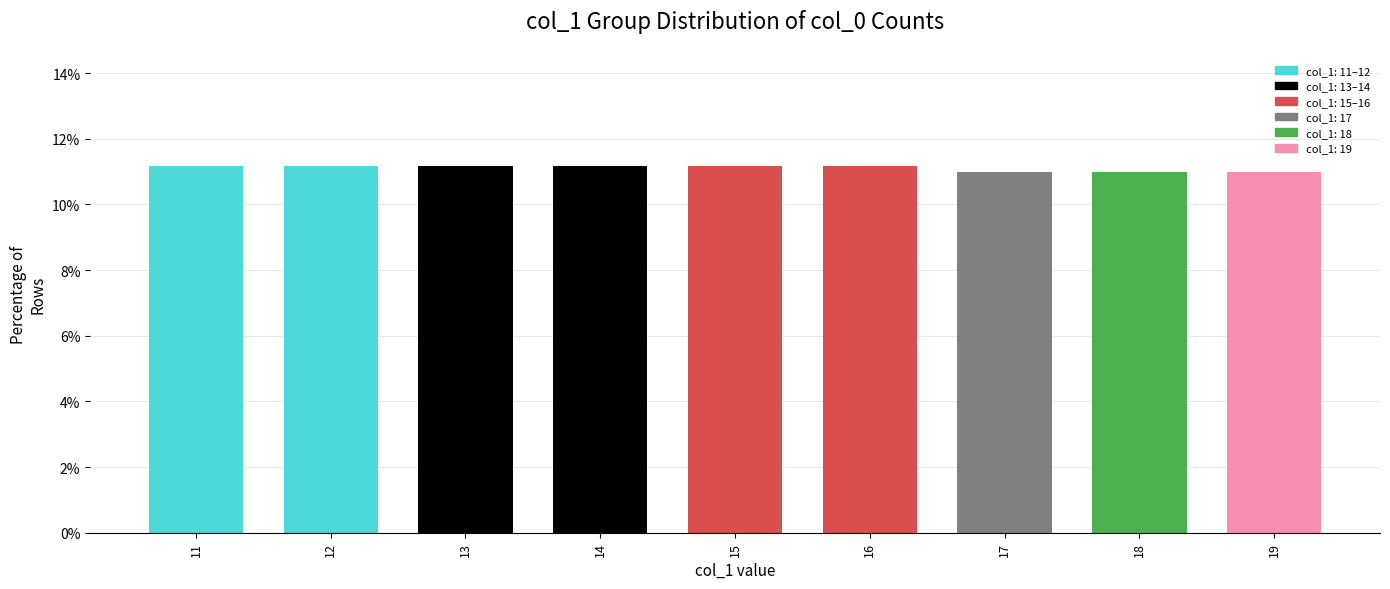

Reading left to right, transcribe all the data shown in this chart.

11.2	11.2	11.2	11.2	11.2	11.2	11.0	11.0	11.0